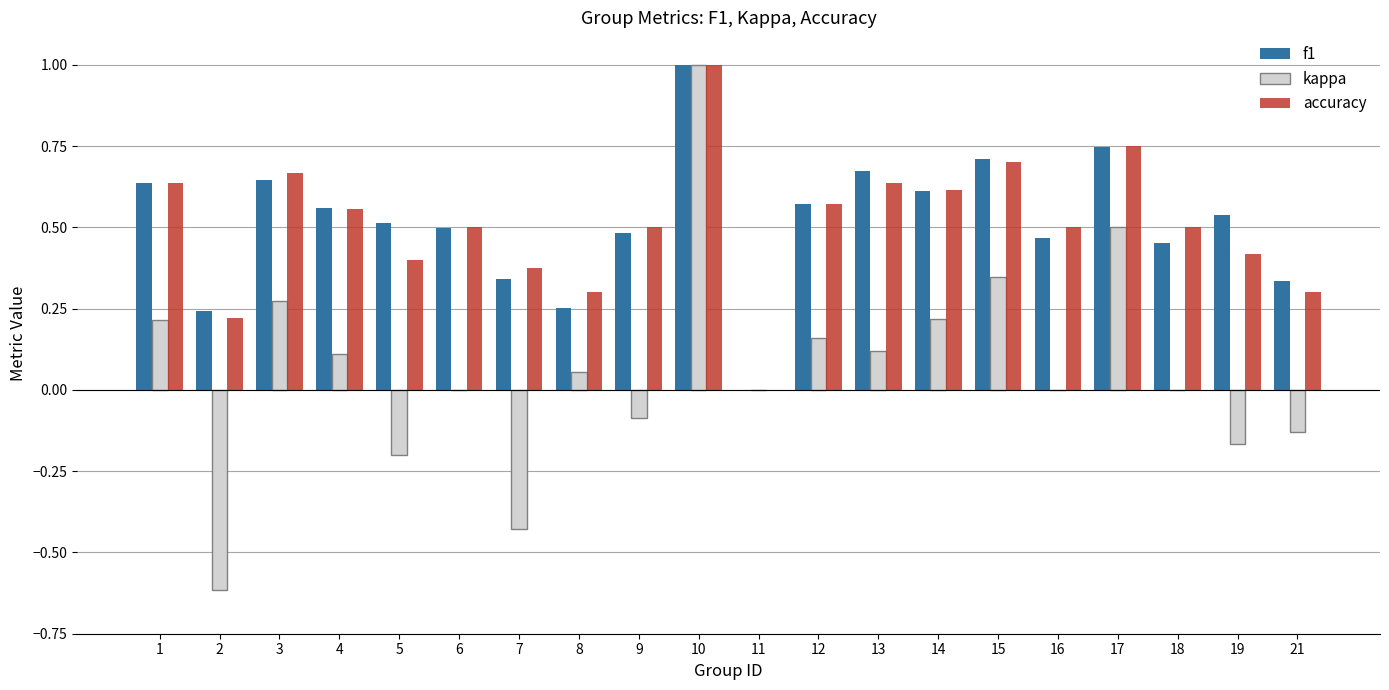

What is the sum of all kappa values?

1.4